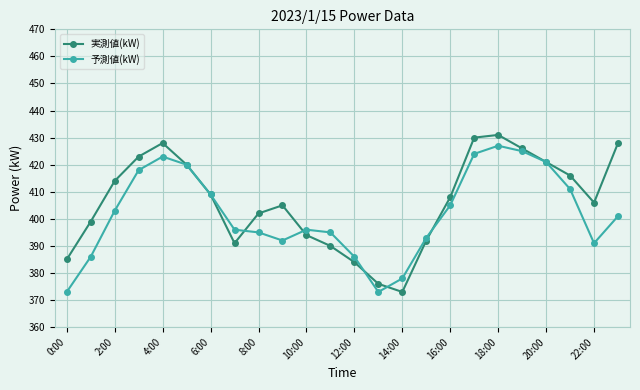

True or false: 予測値(kW) has more than 2 interior local peaks.

True